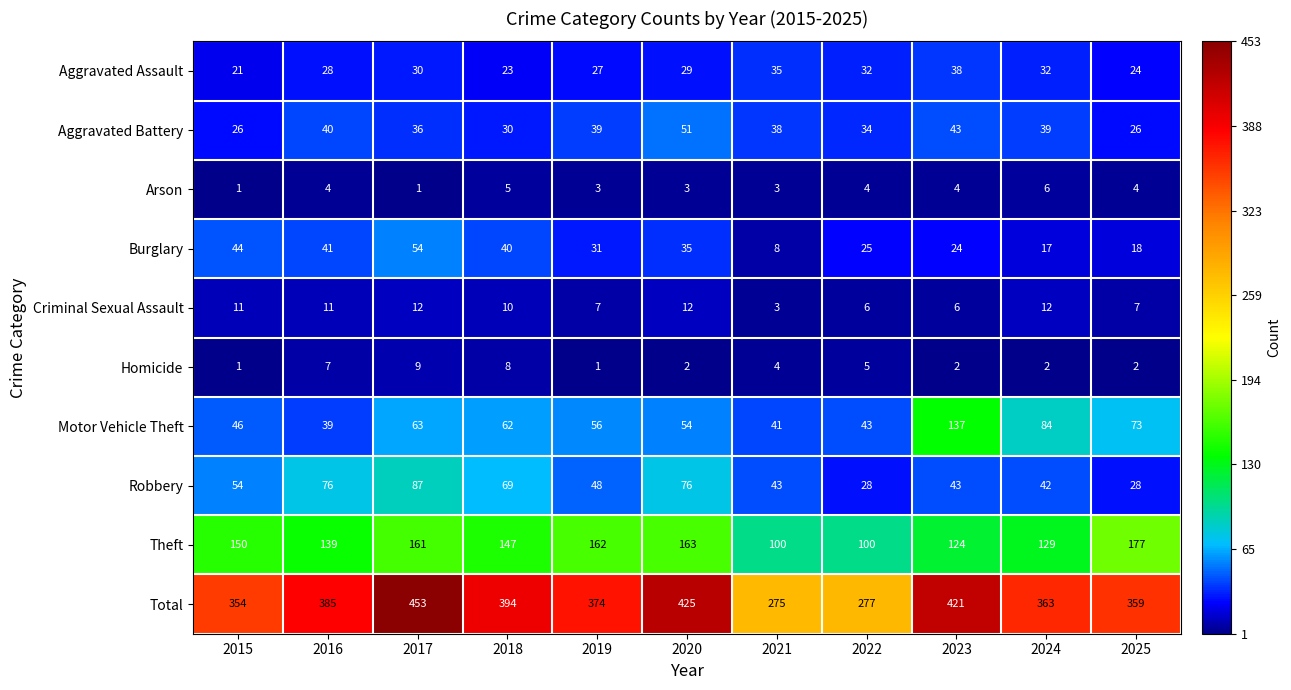

Is it true that Total equals 394 at 2018?

True